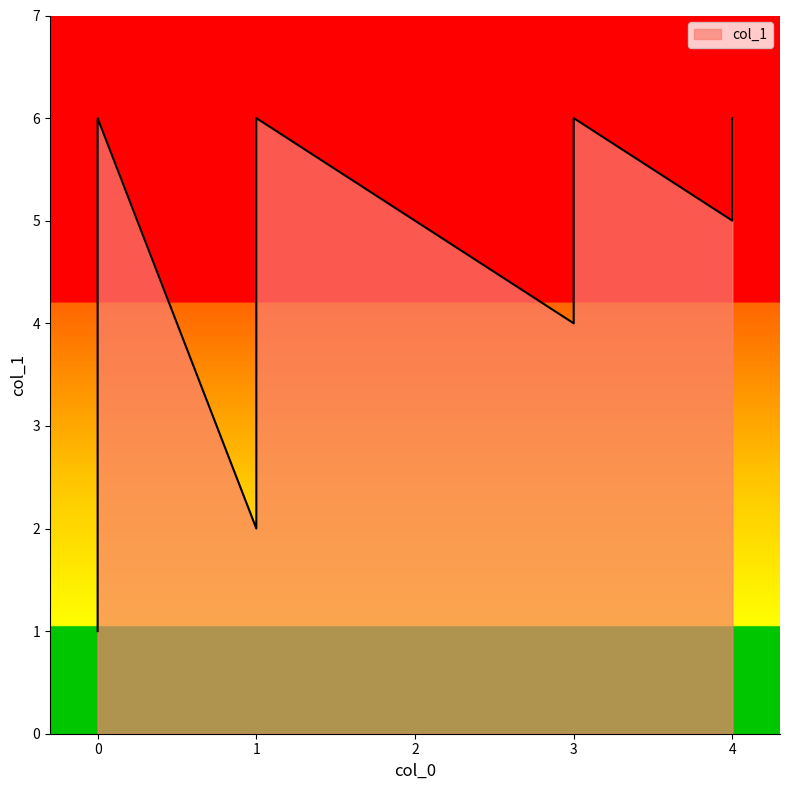

What is the sum of the values at 4 and 0?

12